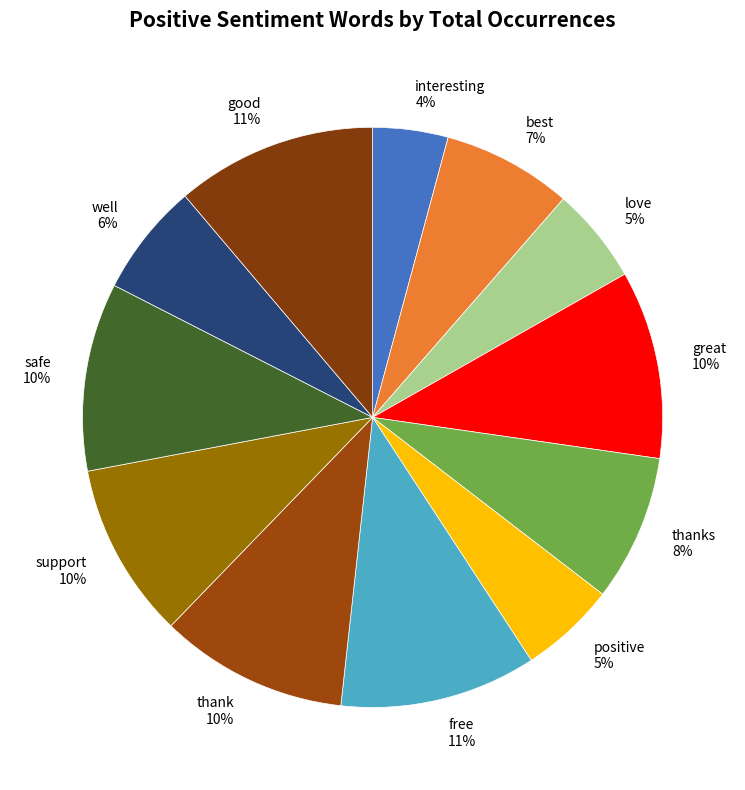

How many slices are in this pie chart?

12